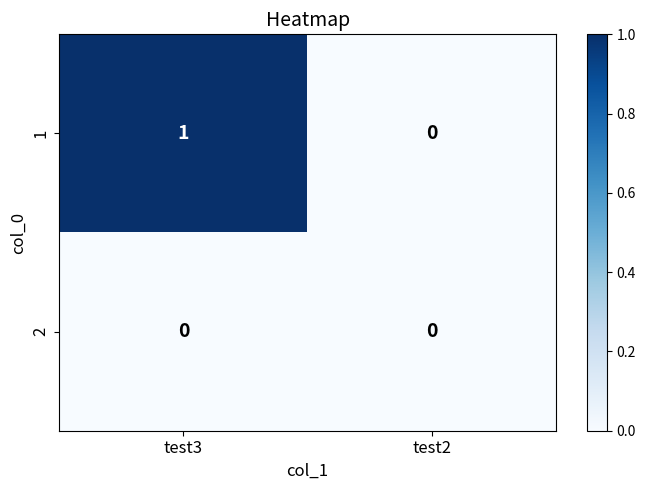

How many series are shown in this chart?

2